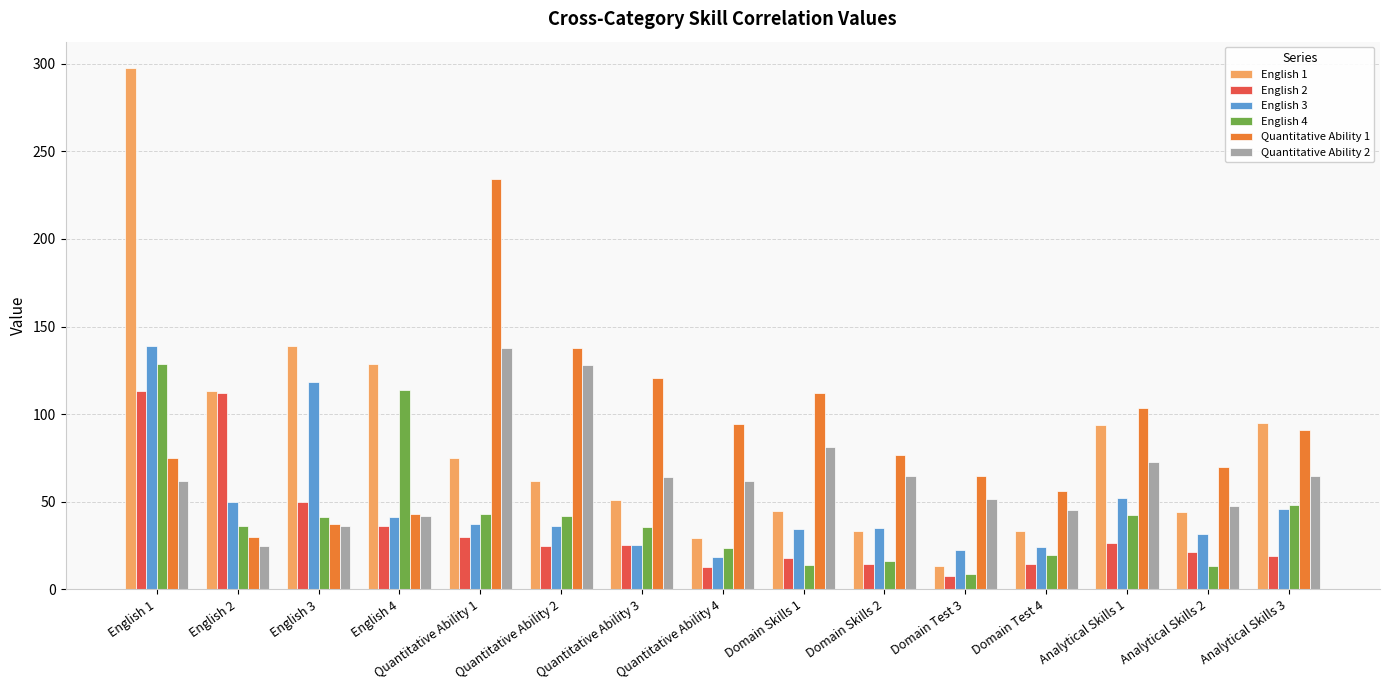

Rank the series at English 1 from highest to lowest value.

English 1, English 3, English 4, English 2, Quantitative Ability 1, Quantitative Ability 2